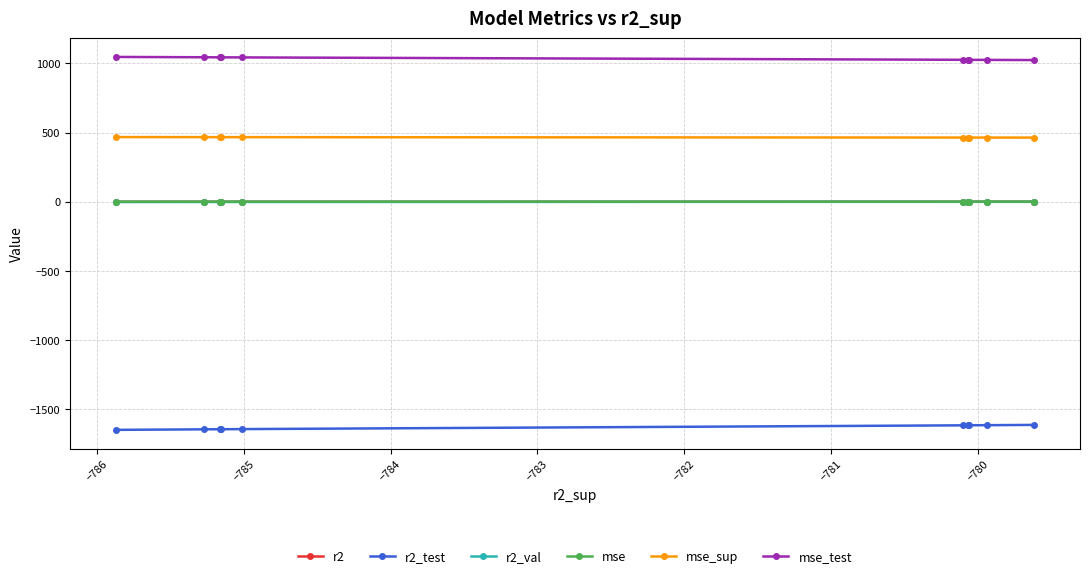

What is the smallest value displayed?

-1647.6